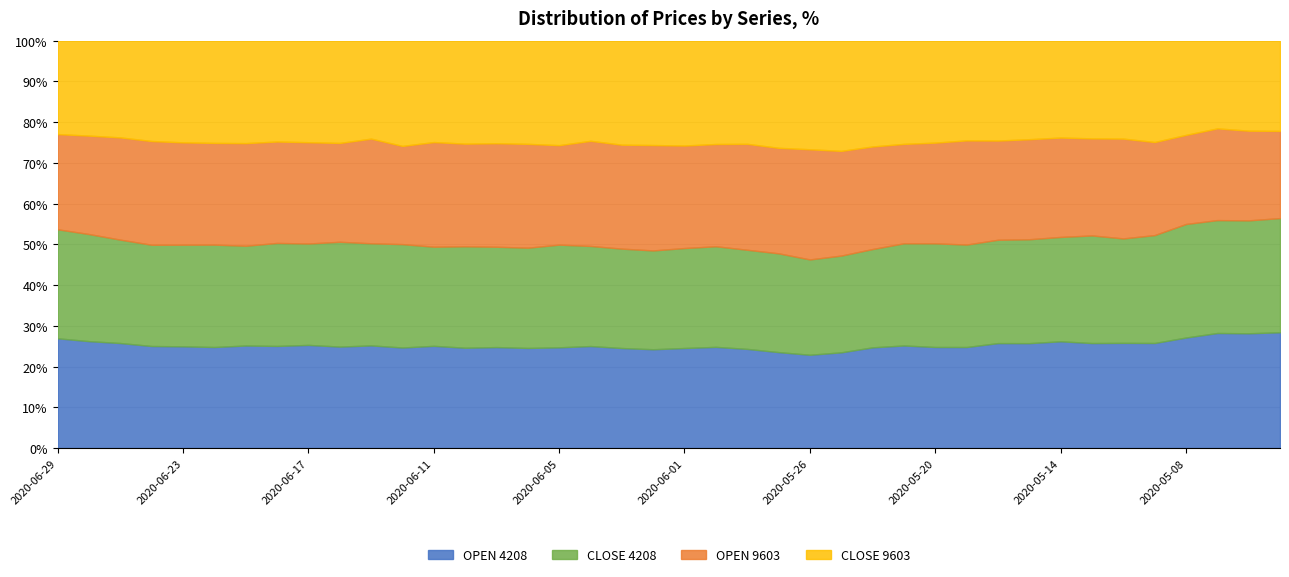

Does the chart have visible grid lines?

Yes